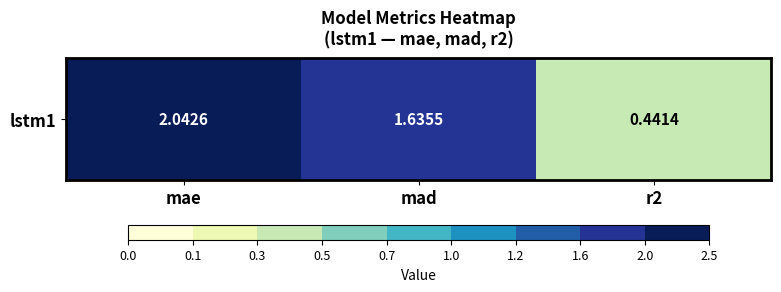

Rank the categories by value from highest to lowest.

mae, mad, r2